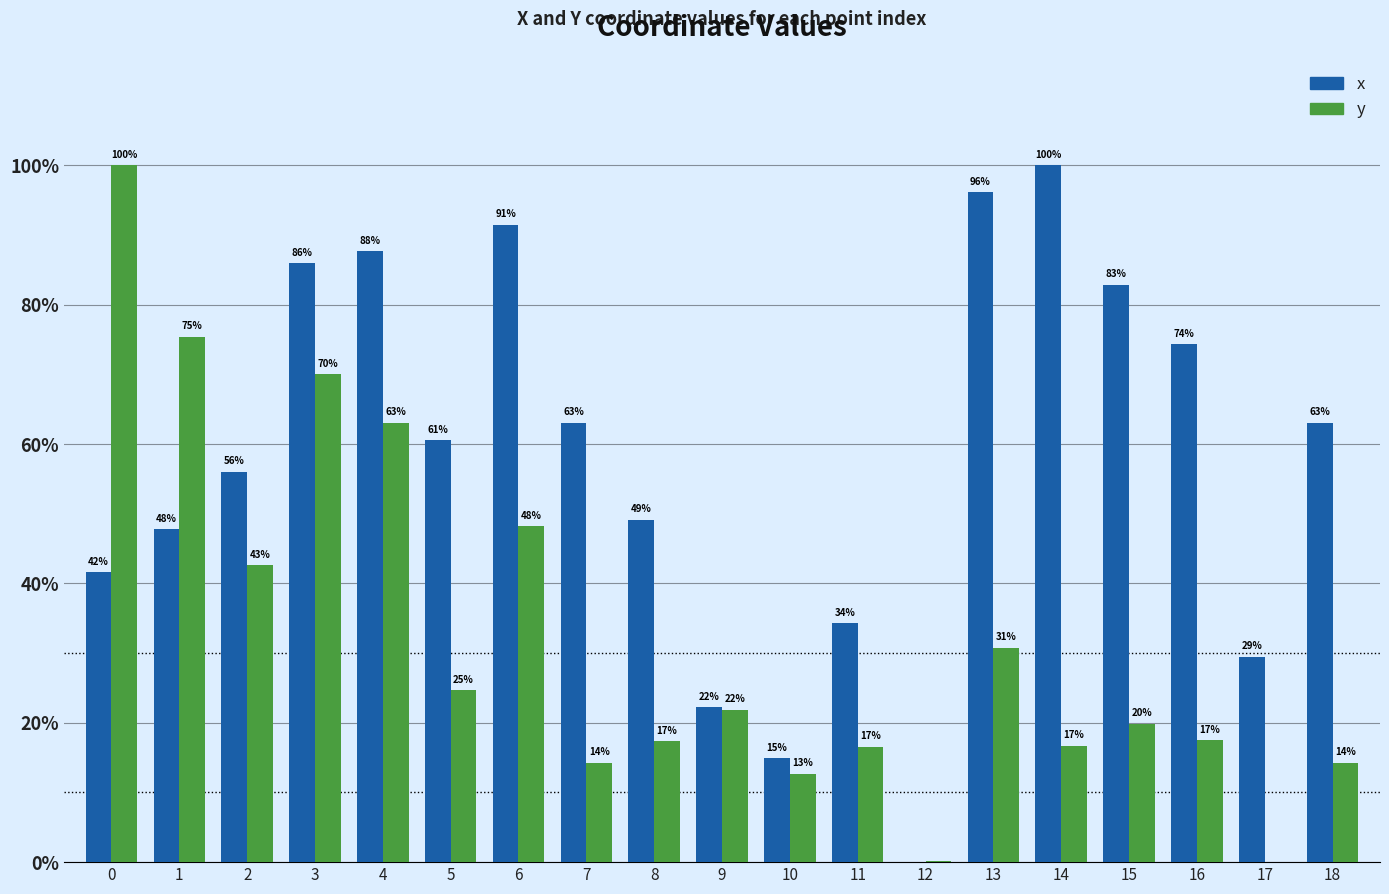

Reading right to left, what are all the values shown in this chart?

x: 18=63.0	17=29.5	16=74.4	15=82.9	14=100.0	13=96.2	12=0.0	11=34.3	10=14.9	9=22.2	8=49.1	7=63.0	6=91.5	5=60.6	4=87.7	3=86.0	2=56.1	1=47.8	0=41.6
y: 18=14.3	17=0.0	16=17.5	15=19.9	14=16.7	13=30.7	12=0.2	11=16.5	10=12.7	9=21.9	8=17.4	7=14.3	6=48.2	5=24.7	4=63.1	3=70.0	2=42.6	1=75.4	0=100.0